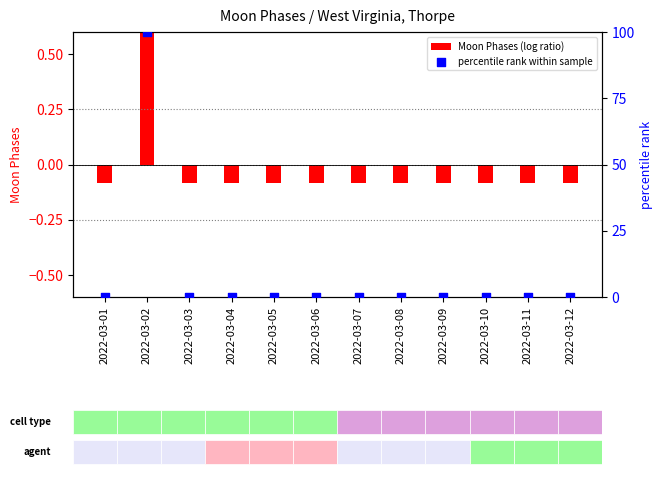

Which series has the largest total across all categories?

percentile rank within sample